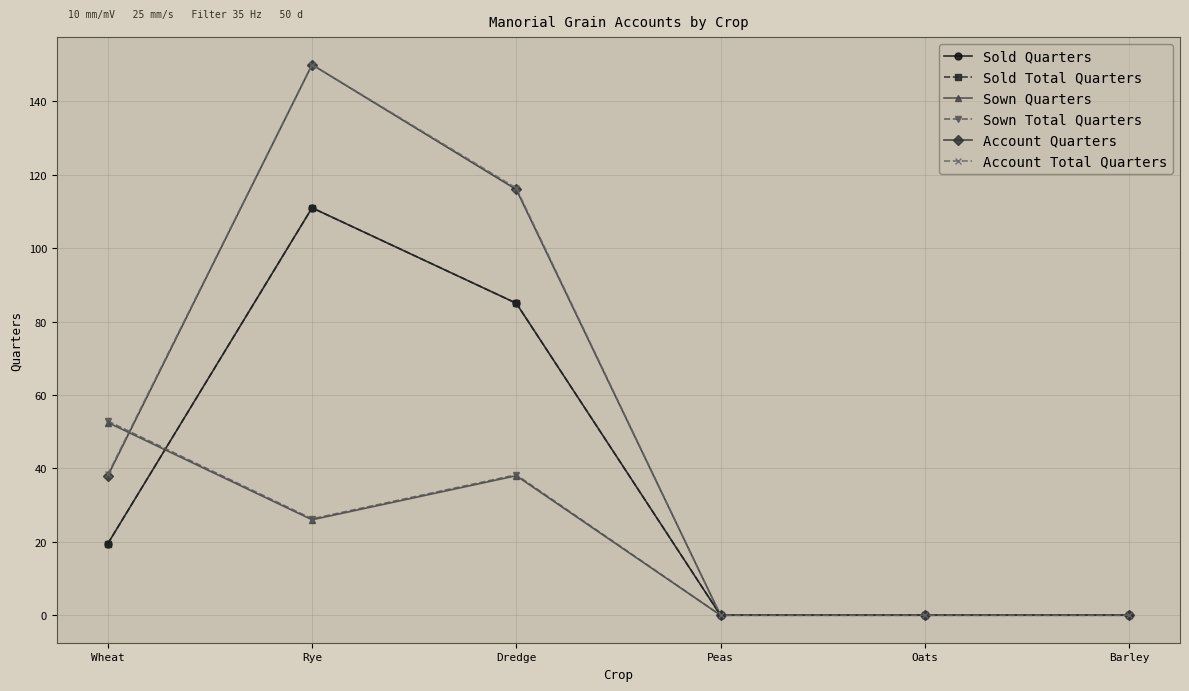

What is the label of the 6th point from the left?

Barley